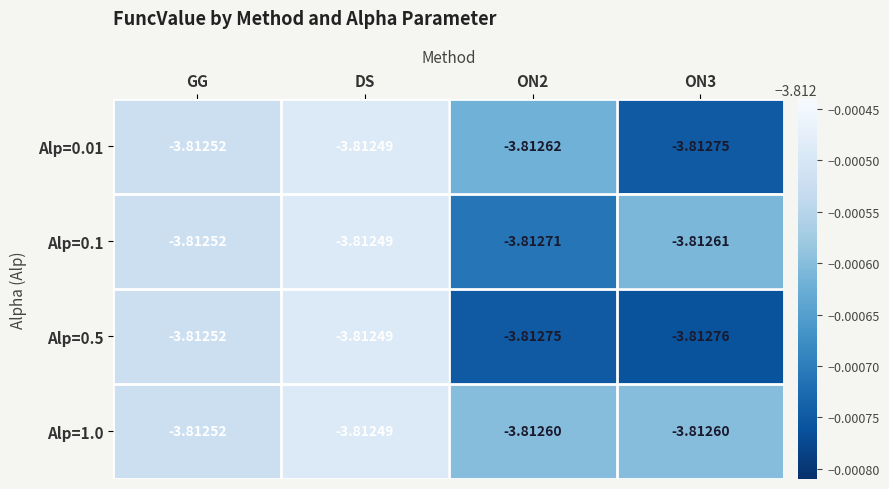

What is the total value across all series at GG?

-15.3